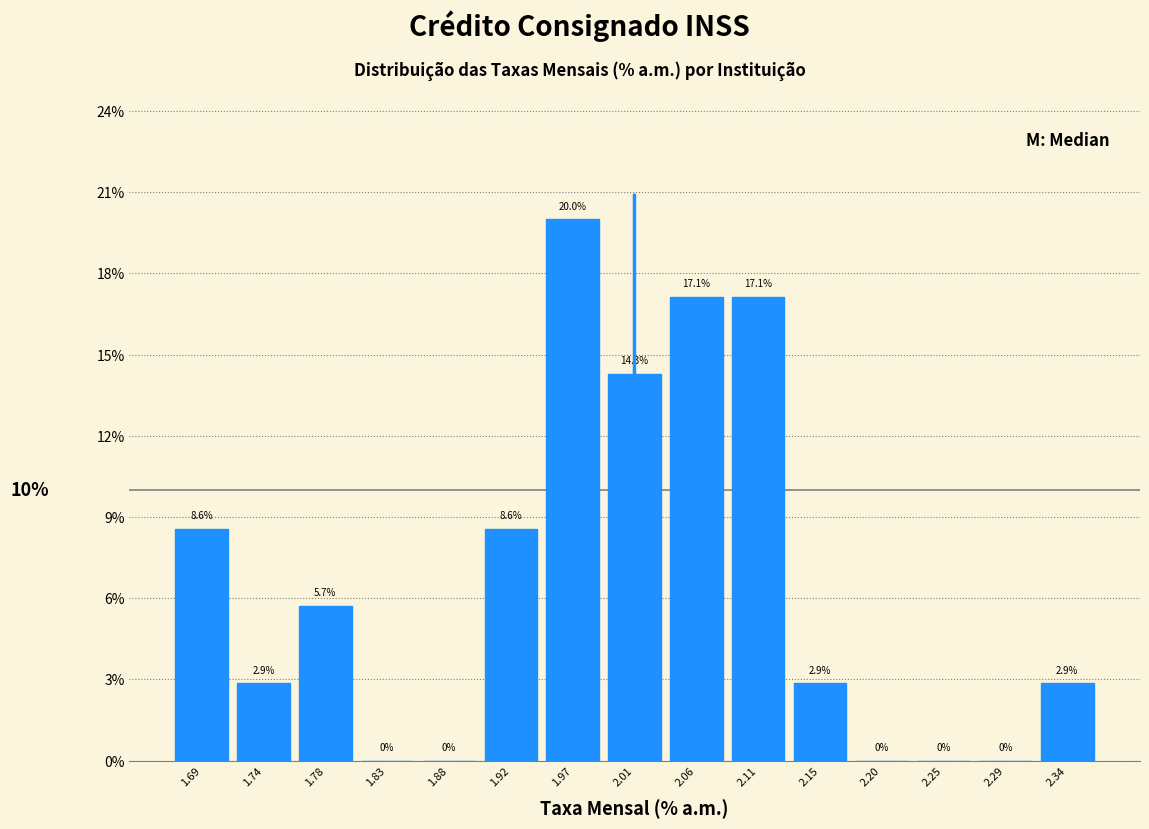

Which range on the x-axis has the tallest bar?

1.946 to 1.992